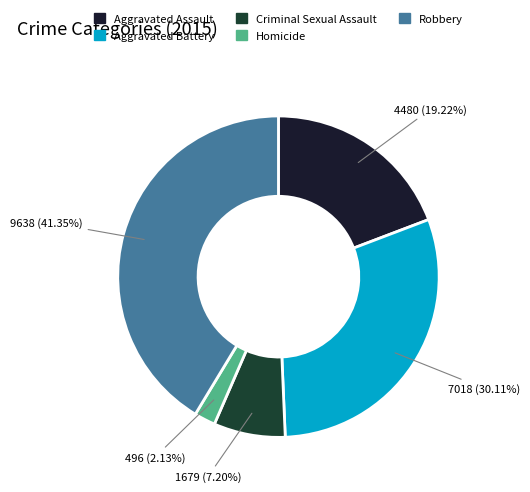

What is the ratio of the value at Aggravated Assault to the value at Aggravated Battery?

0.6